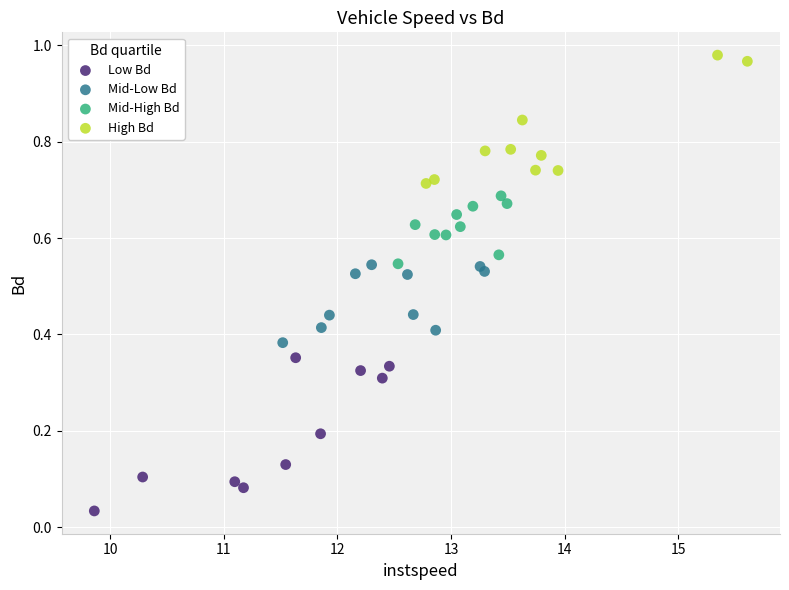

Which series contains the lowest Y value?

Low Bd